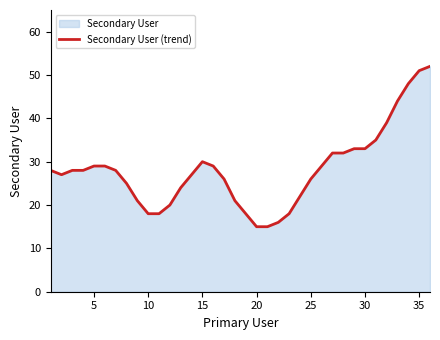

How many data points does each series have?

36